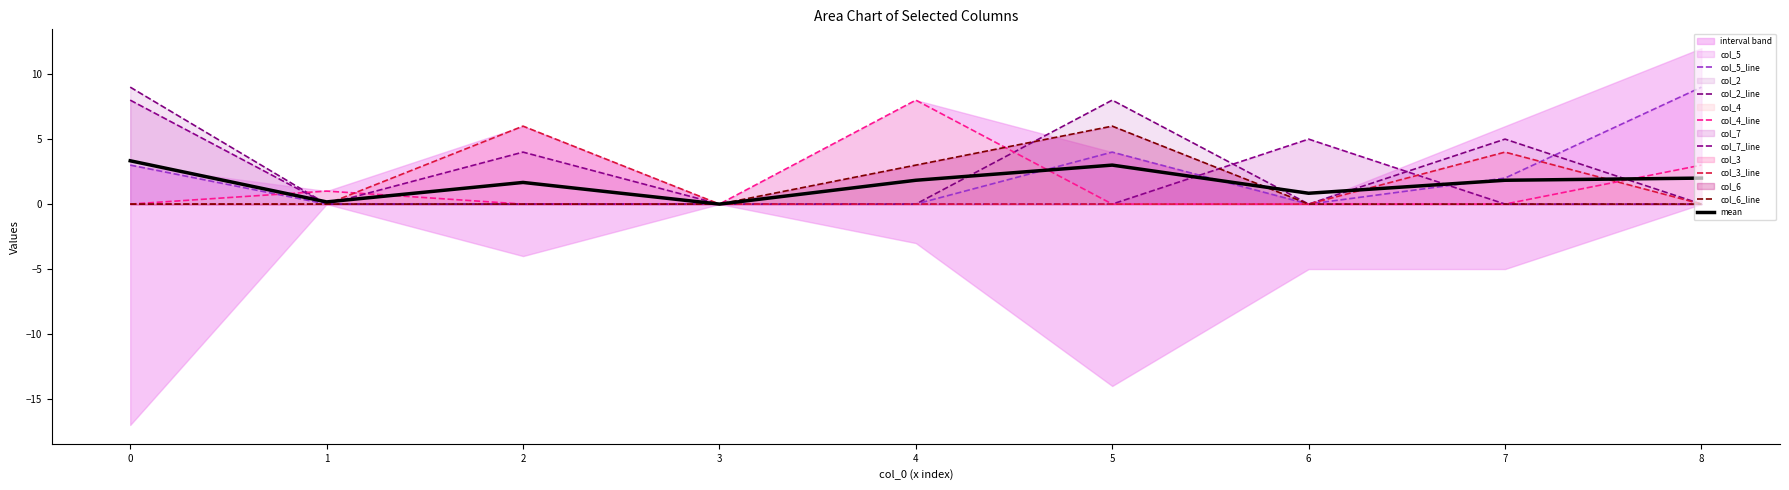

What is the maximum value shown in the chart?

9